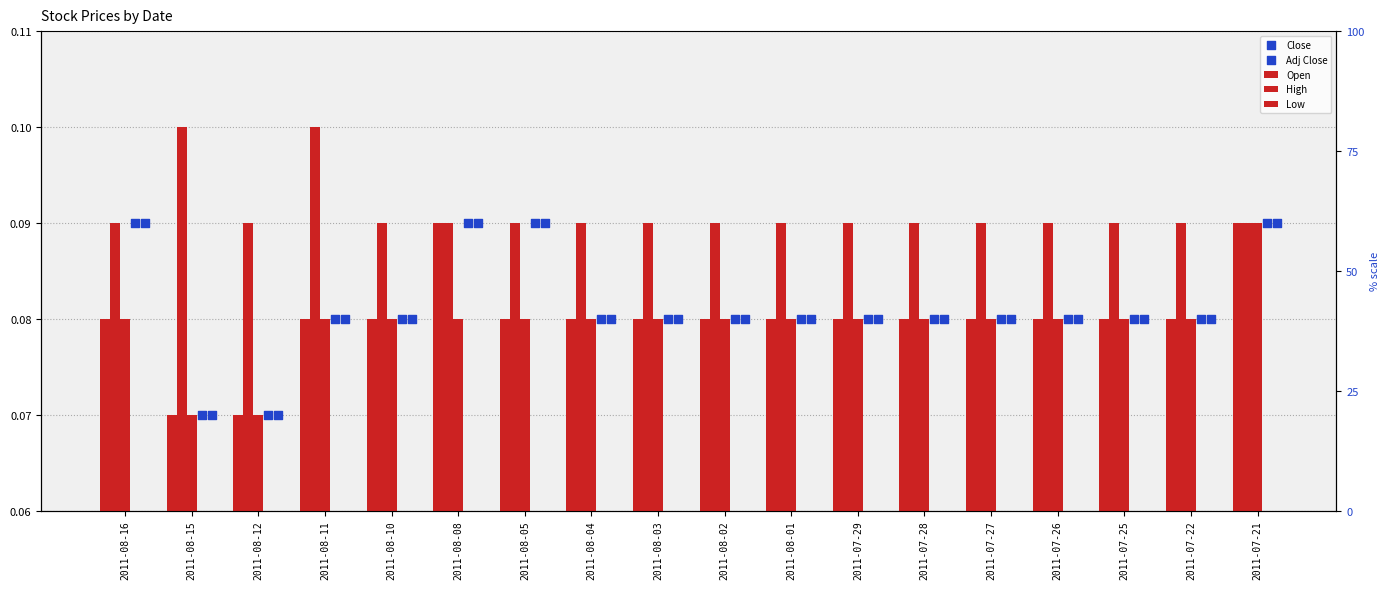

At how many categories does at least one series exceed 0?

18